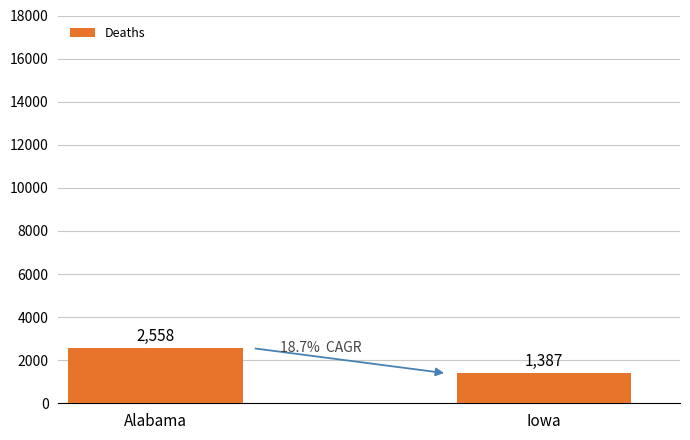

Reading right to left, list all the values displayed in this chart.

1387	2558